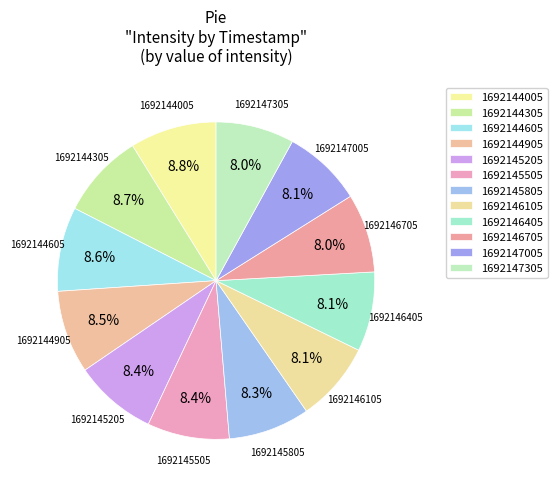

Does any single category account for the majority?

No